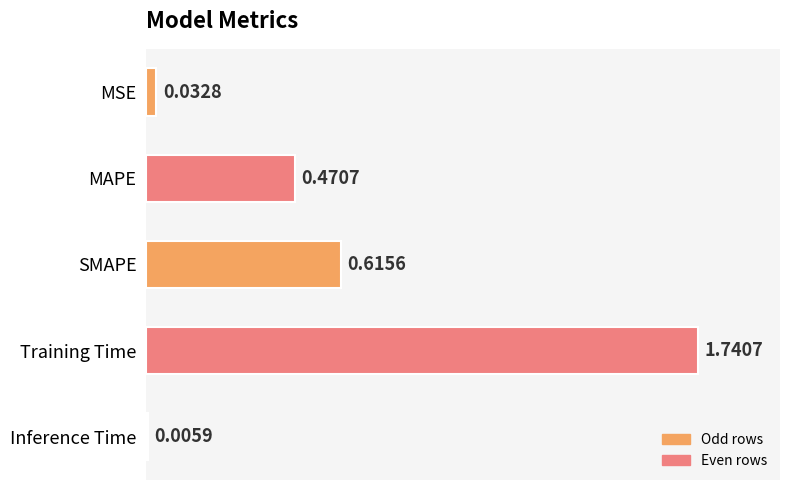

At which label is the value closest to 0?

Inference Time